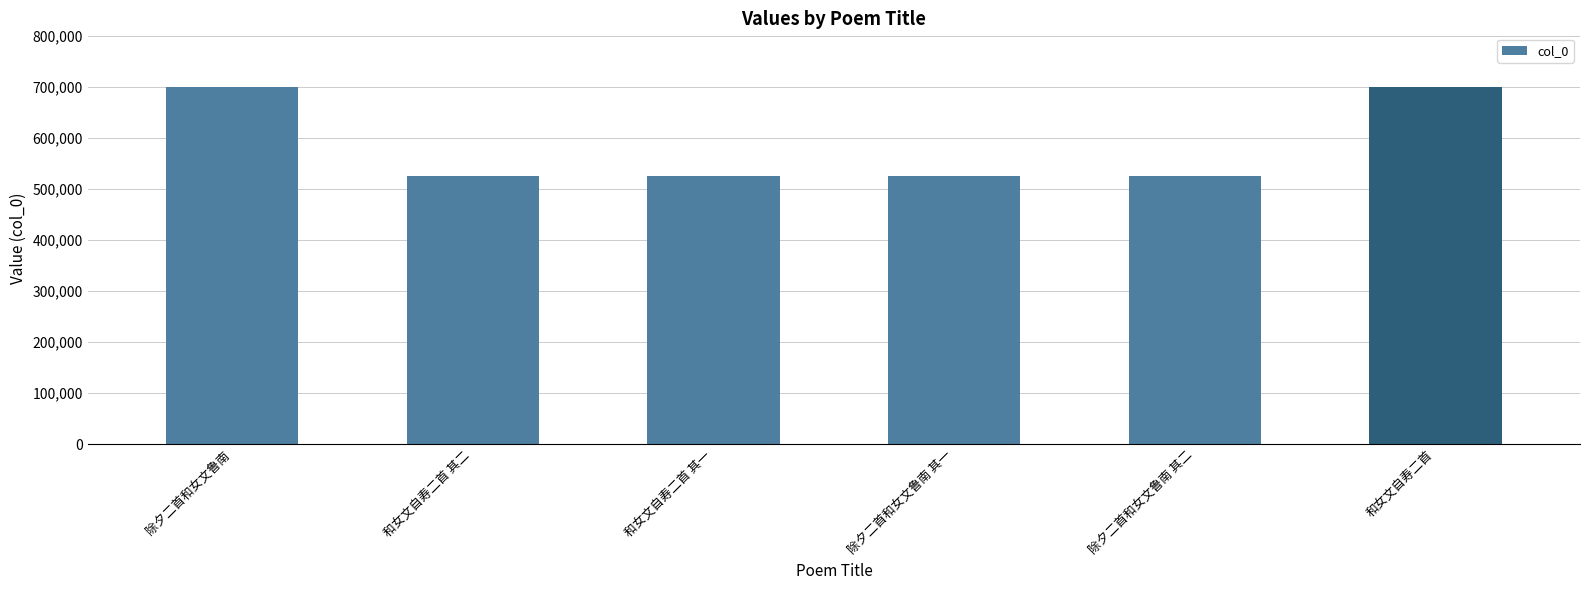

What is the sum of the values at 除夕二首和女文鲁南 and 除夕二首和女文鲁南 其二?

1225393